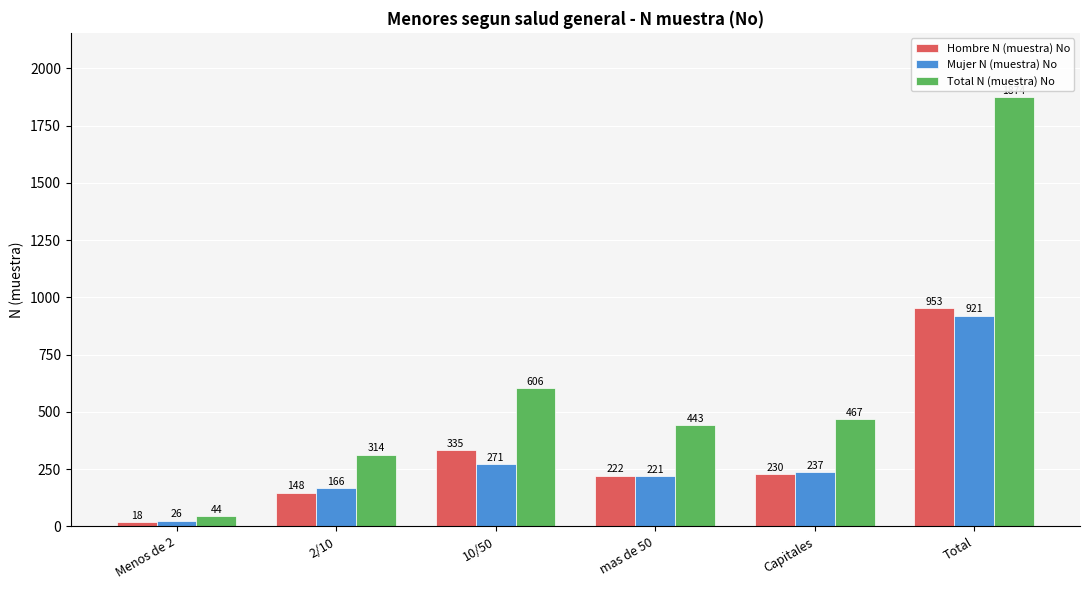

What is the difference between the maximum and minimum values in the Mujer N (muestra) No series?

895